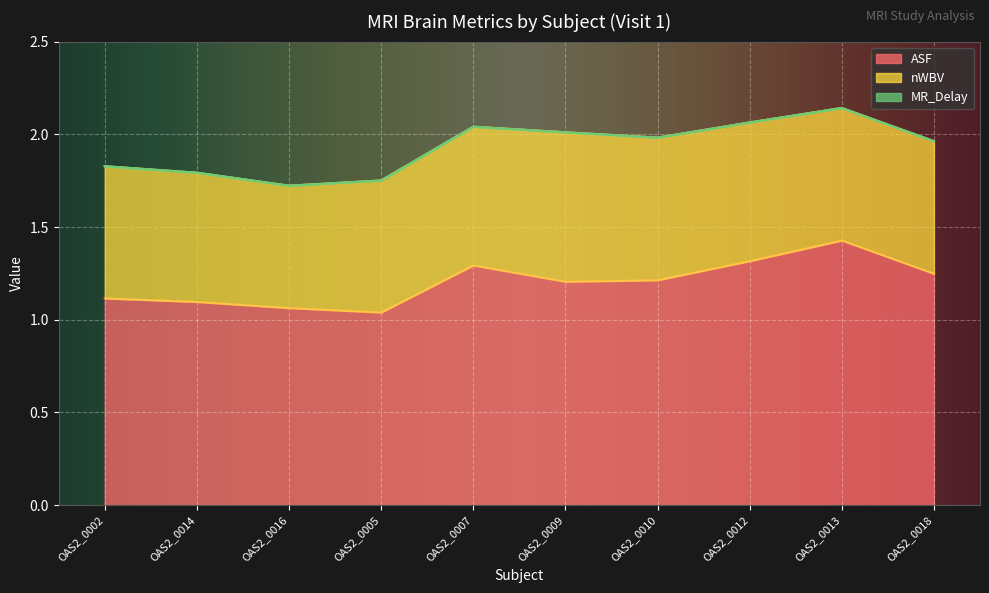

The ASF series shows 1.8 at OAS2_0007. True or false?

False